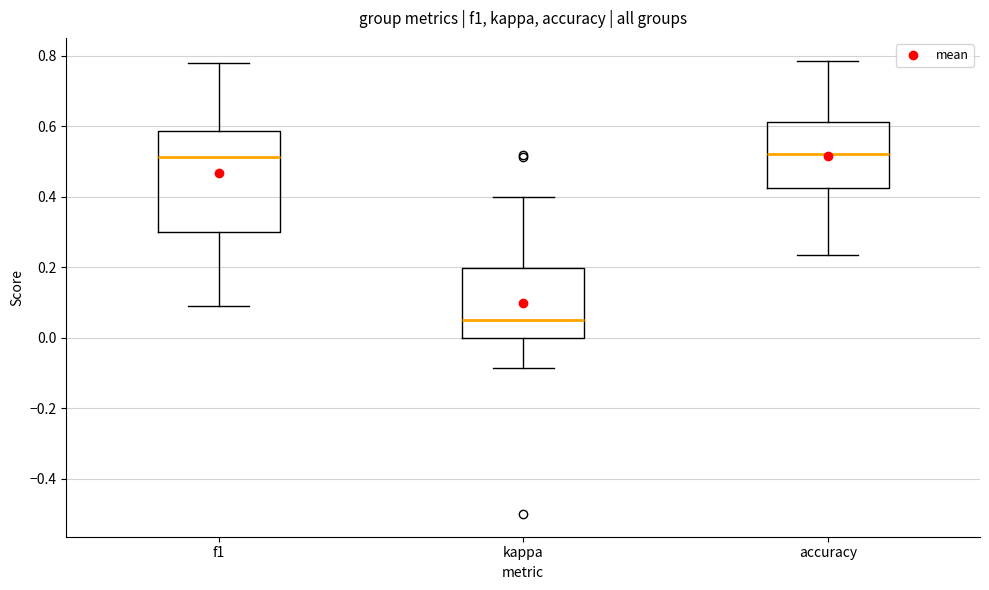

Which box is the tallest, from its lower edge to its upper edge?

f1